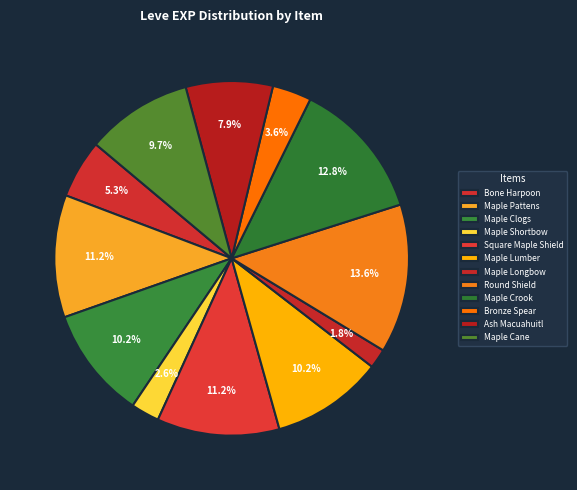

How many slices are in this pie chart?

12